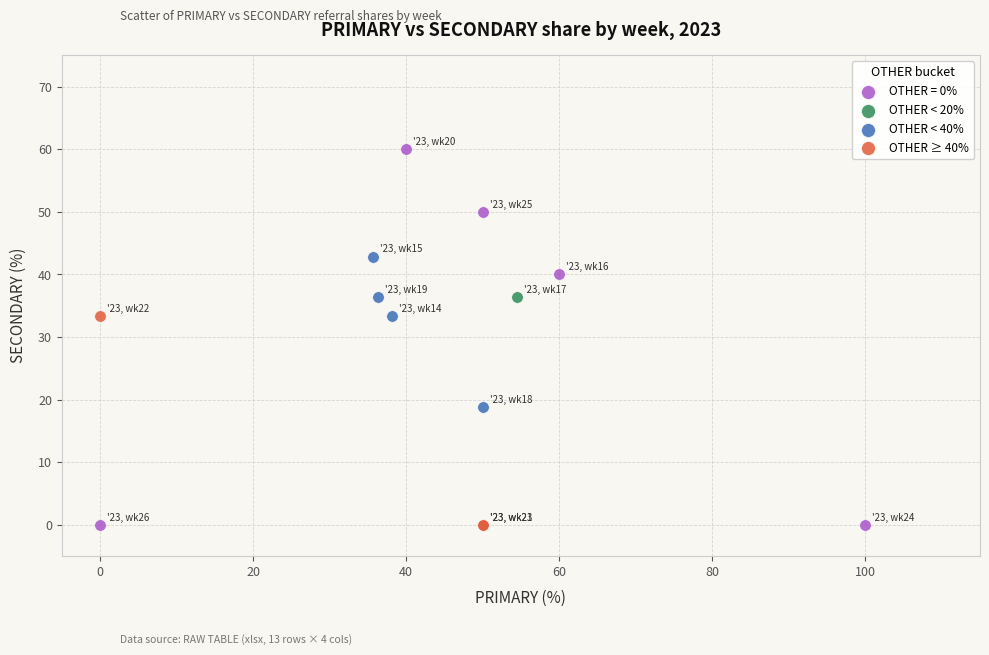

Which series contains the highest Y value?

OTHER = 0%